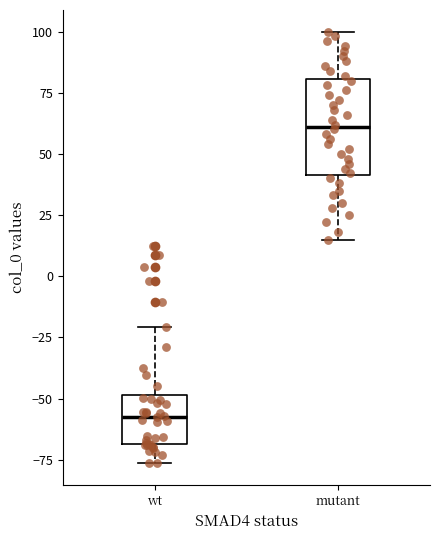

Which box's median line is the lowest?

wt